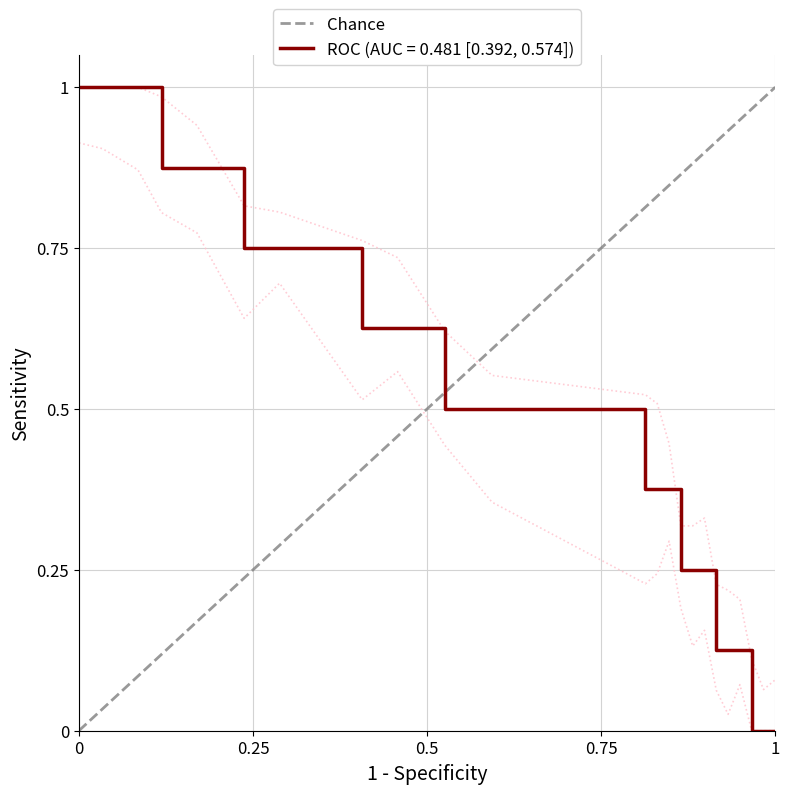

Is it true that ROC (AUC = 0.481 [0.392, 0.574]) equals 0.0 at 1?

True